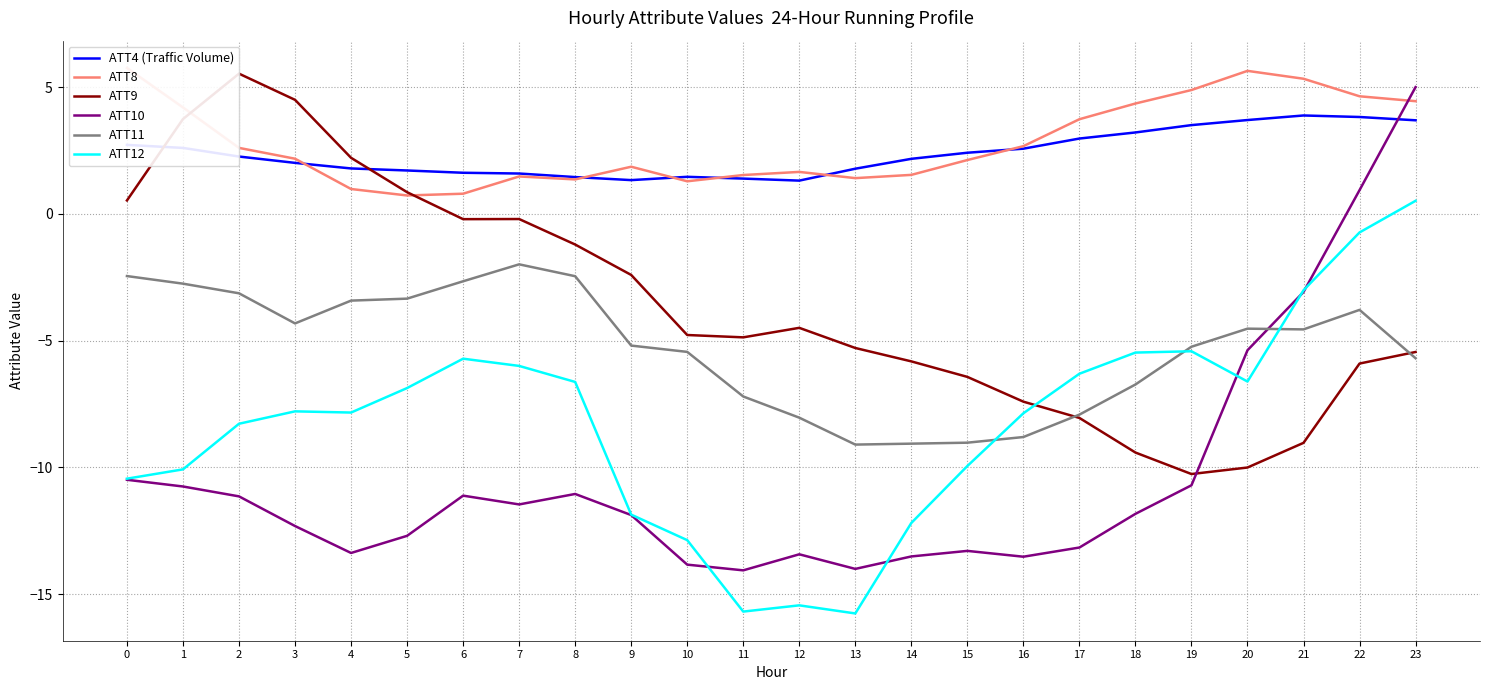

Reading left to right, what are all the values shown in this chart?

ATT4 (Traffic Volume): 2.7	2.6	2.3	2.0	1.8	1.7	1.6	1.6	1.4	1.3	1.5	1.4	1.3	1.8	2.2	2.4	2.6	3.0	3.2	3.5	3.7	3.9	3.8	3.7
ATT8: 5.8	4.2	2.6	2.2	1.0	0.7	0.8	1.5	1.4	1.9	1.3	1.5	1.7	1.4	1.5	2.1	2.7	3.7	4.4	4.9	5.6	5.3	4.6	4.4
ATT9: 0.5	3.7	5.5	4.5	2.2	0.9	-0.2	-0.2	-1.2	-2.4	-4.8	-4.9	-4.5	-5.3	-5.8	-6.4	-7.4	-8.1	-9.4	-10.3	-10.0	-9.0	-5.9	-5.5
ATT10: -10.5	-10.8	-11.1	-12.3	-13.4	-12.7	-11.1	-11.5	-11.1	-11.9	-13.8	-14.1	-13.4	-14.0	-13.5	-13.3	-13.5	-13.2	-11.8	-10.7	-5.4	-3.1	0.9	5.0
ATT11: -2.5	-2.8	-3.1	-4.3	-3.4	-3.3	-2.7	-2.0	-2.5	-5.2	-5.4	-7.2	-8.0	-9.1	-9.1	-9.0	-8.8	-7.9	-6.7	-5.2	-4.5	-4.6	-3.8	-5.7
ATT12: -10.4	-10.1	-8.3	-7.8	-7.8	-6.9	-5.7	-6.0	-6.6	-11.9	-12.9	-15.7	-15.4	-15.8	-12.2	-9.9	-7.9	-6.3	-5.5	-5.4	-6.6	-3.0	-0.7	0.5